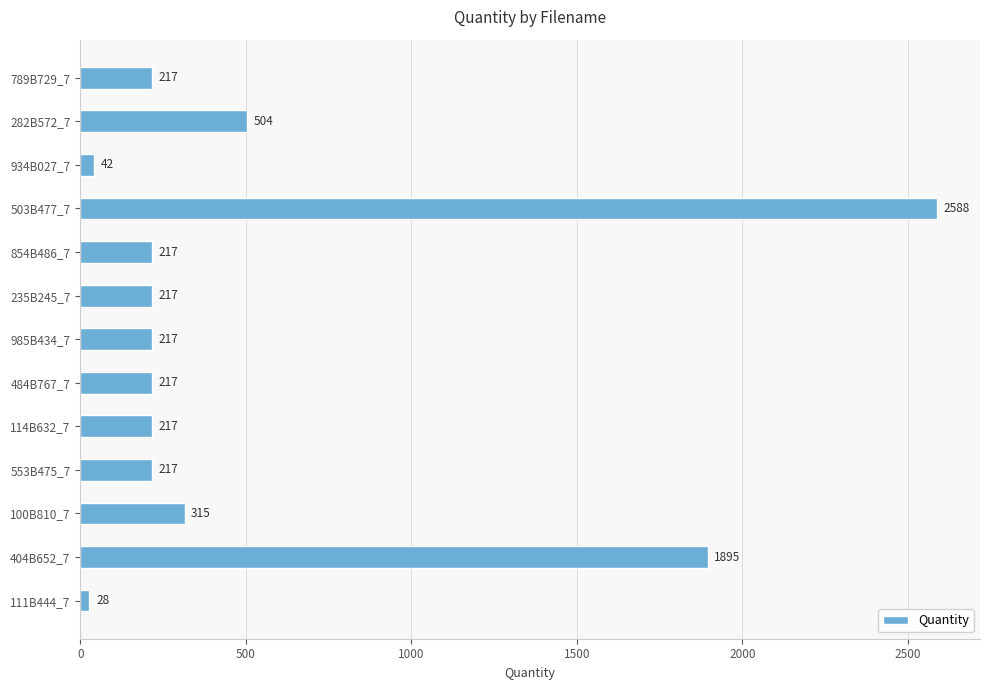

What is the sum of all values?

6891